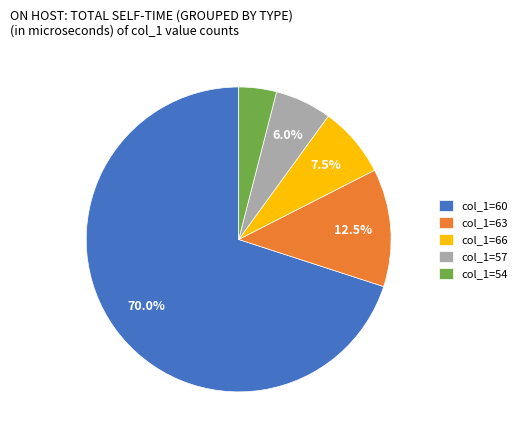

What is the total percentage of col_1=60 and col_1=57?

76.0%